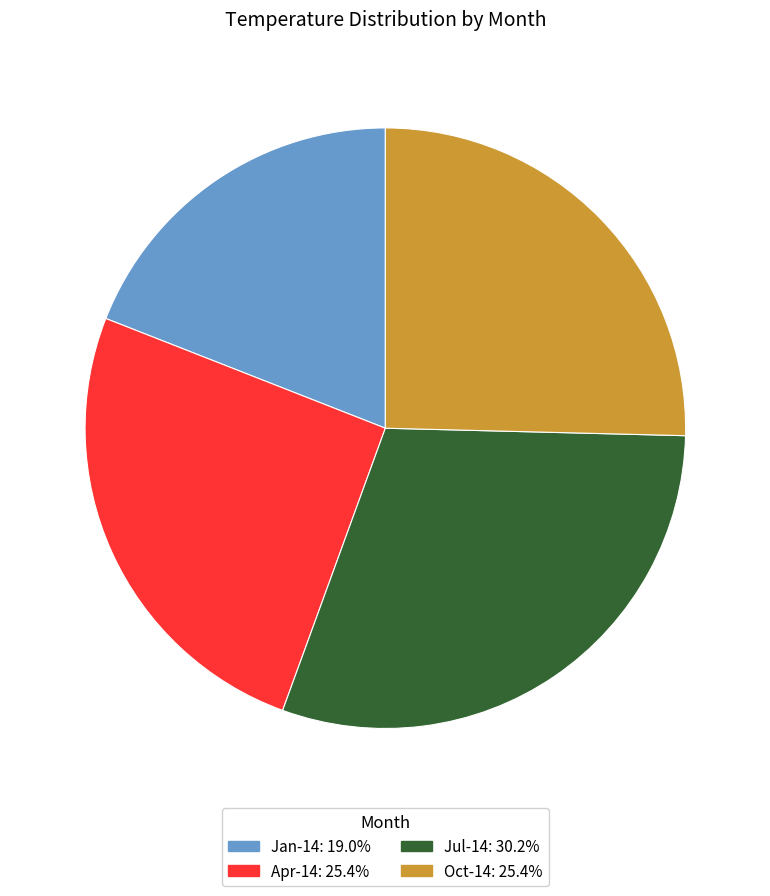

Is Oct-14 the majority of the pie?

No